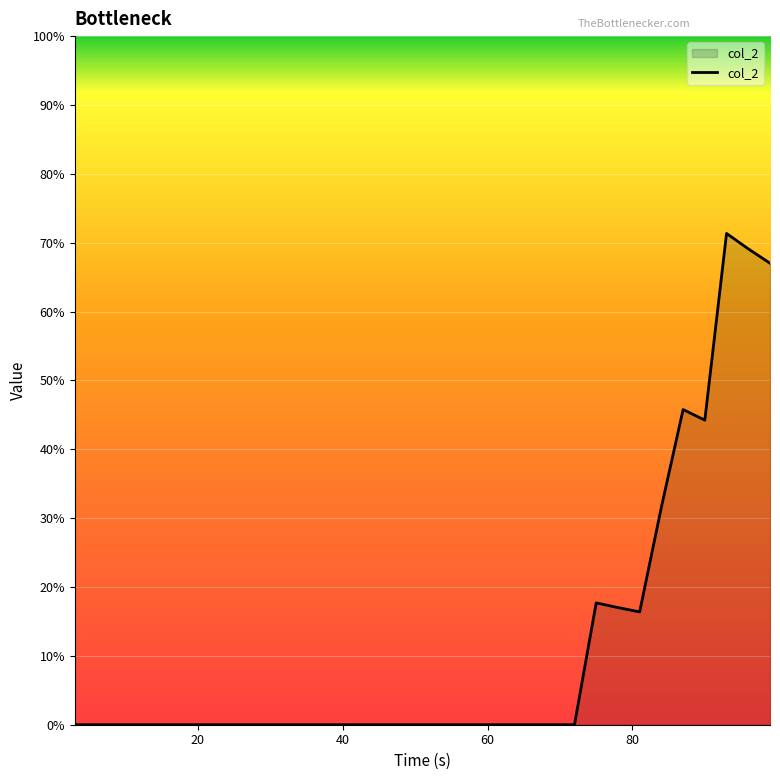

Rank the categories by value from lowest to highest.

3, 6, 9, 12, 15, 18, 21, 24, 27, 30, 33, 36, 39, 42, 45, 48, 51, 54, 57, 60, 63, 66, 69, 72, 81, 78, 75, 84, 90, 87, 99, 96, 93